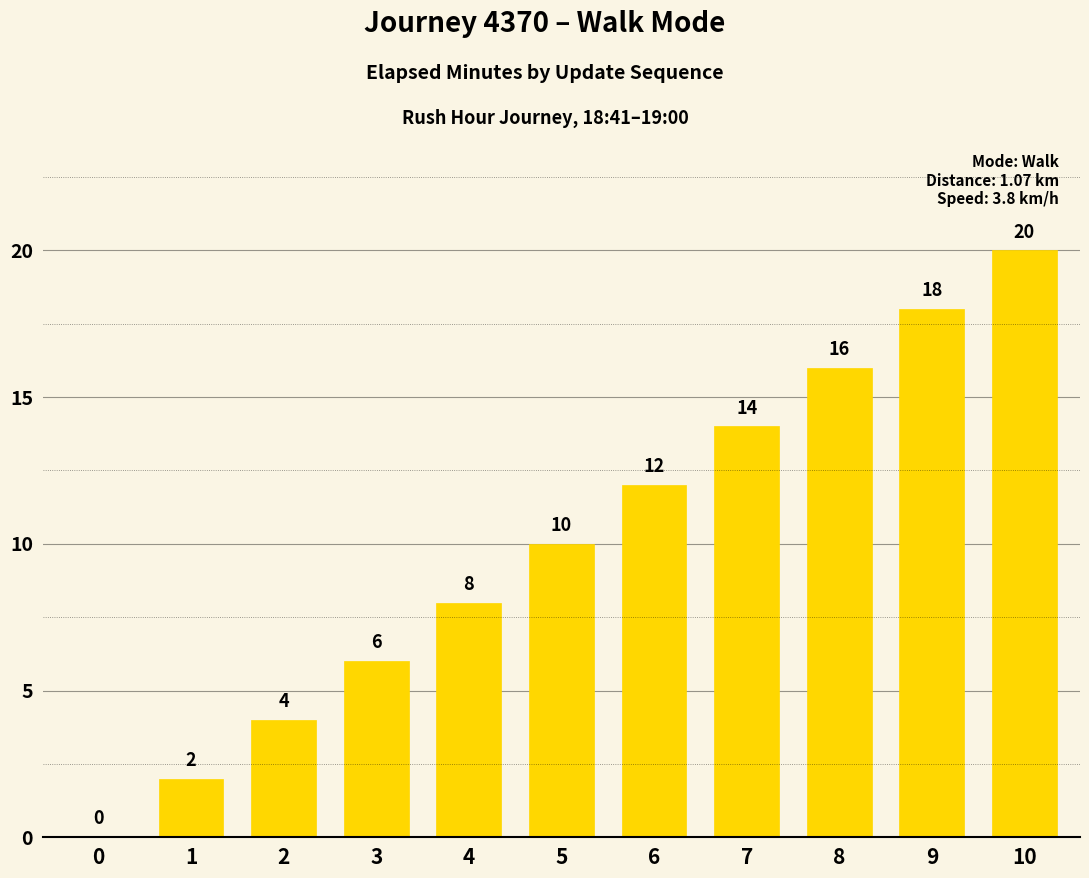

How many values are above zero?

10